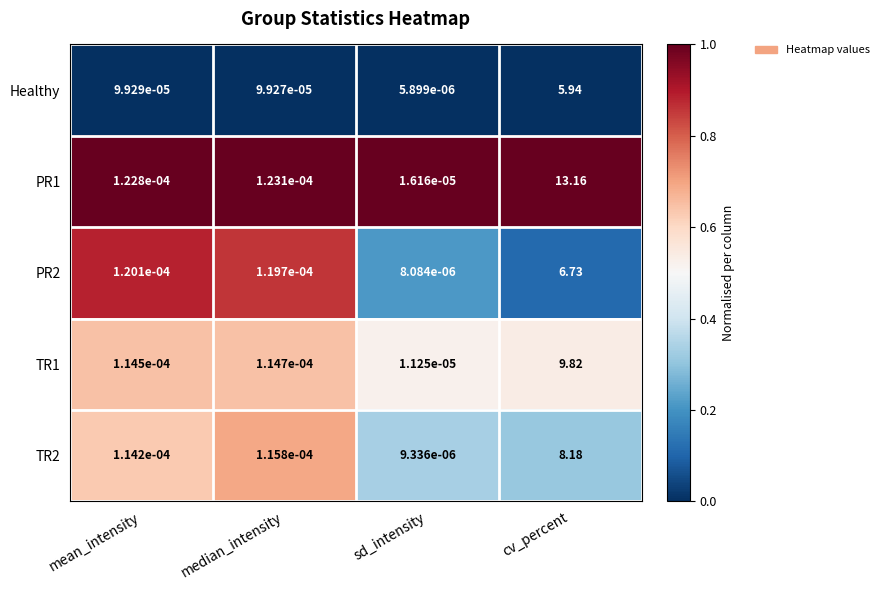

At which label is PR2 closest to 3?

mean_intensity